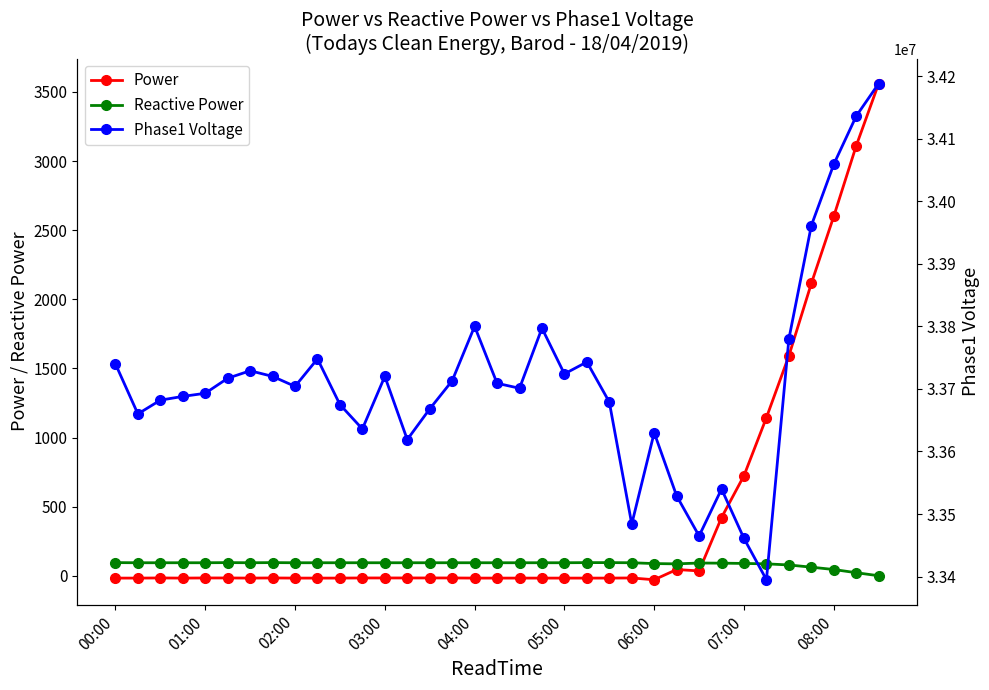

What is the value of the Phase1 Voltage point at the 34th from the left?

34135998